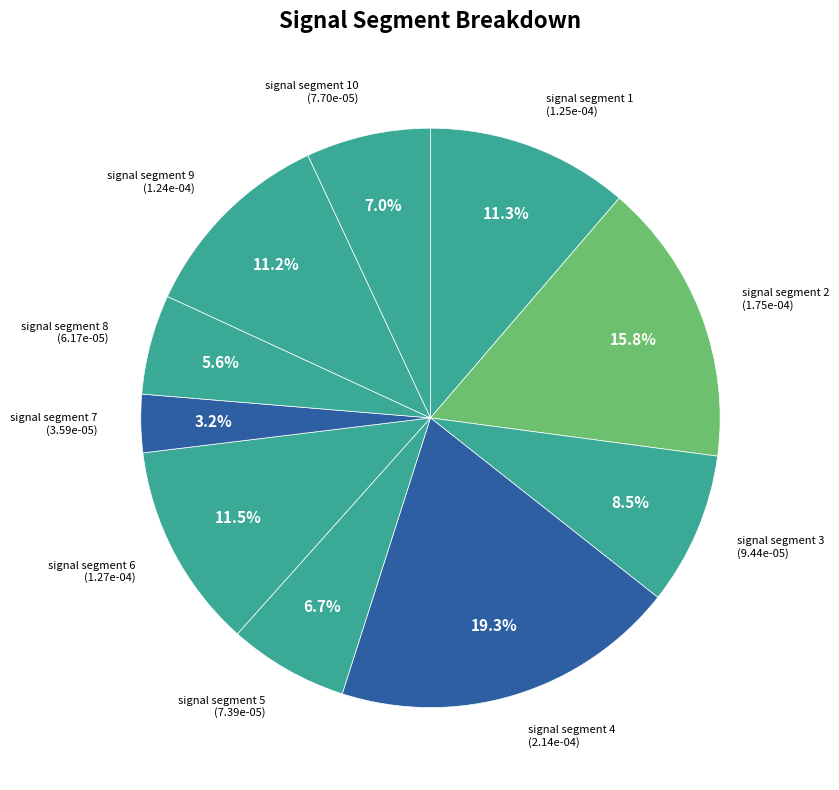

What is the smallest slice in the pie chart?

signal segment 7